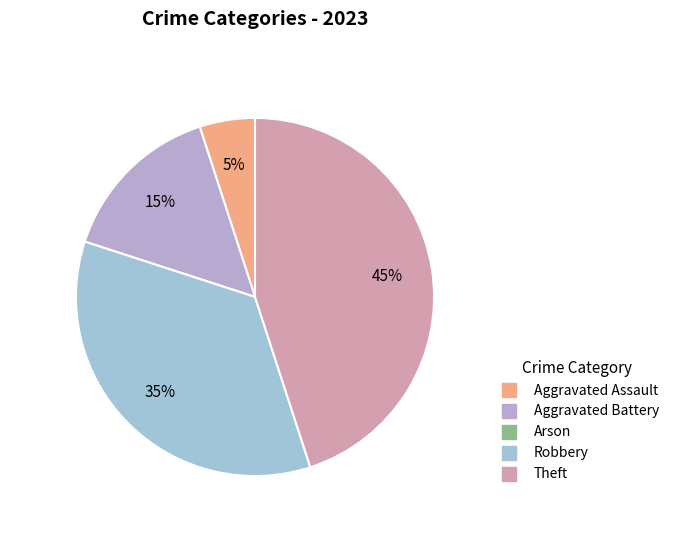

The 2 slice represents 1% of the pie. True or false?

False